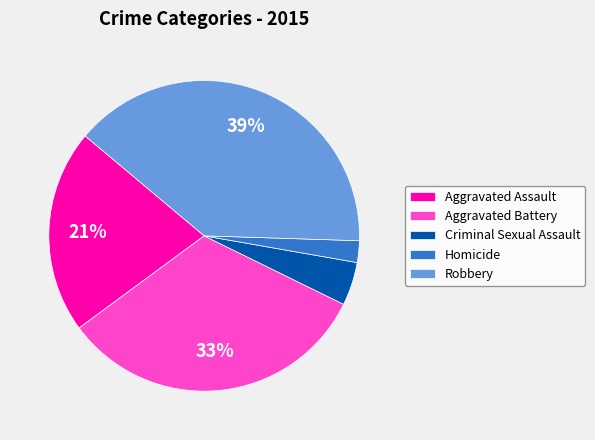

How many slices are in this pie chart?

5